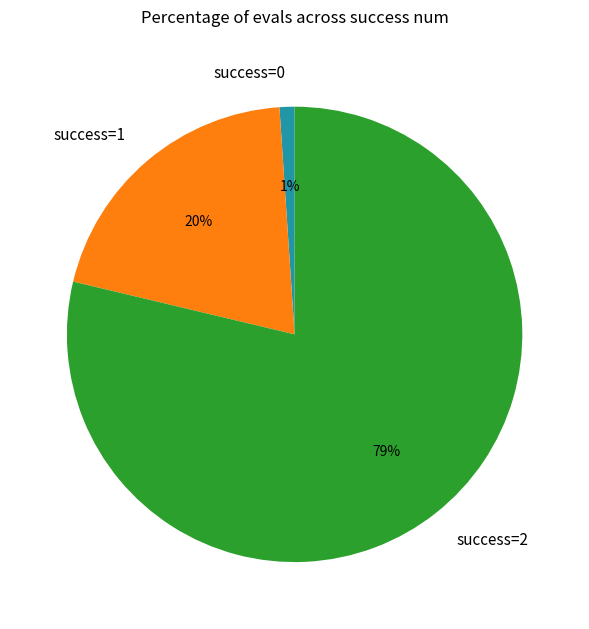

To the nearest percent, what portion does success=1 represent?

20%